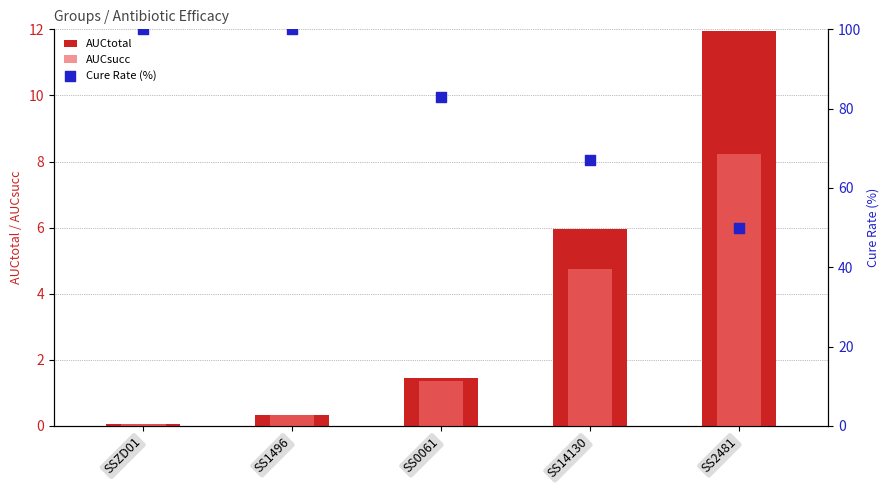

Which series has the largest Y range (max minus min)?

Cure Rate (%)